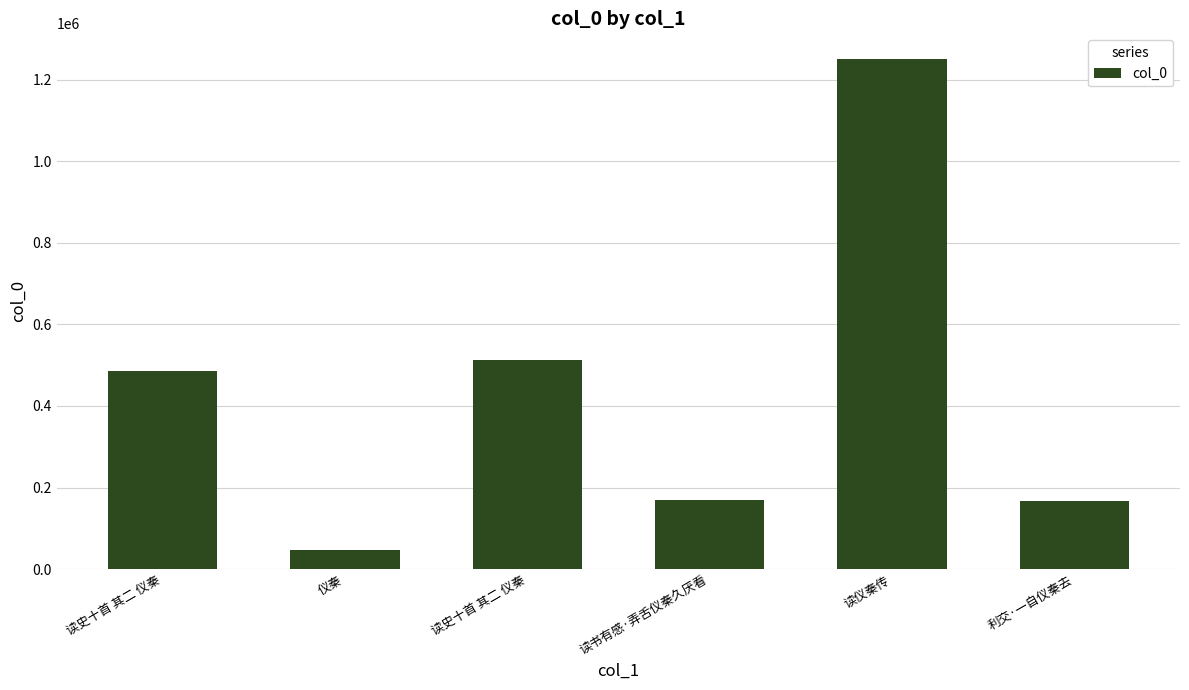

Rank the categories by value from highest to lowest.

读仪秦传, 读史十首 其二 仪秦, 读史十首 其二 仪秦, 读书有感·弄舌仪秦久厌看, 利交·一自仪秦去, 仪秦